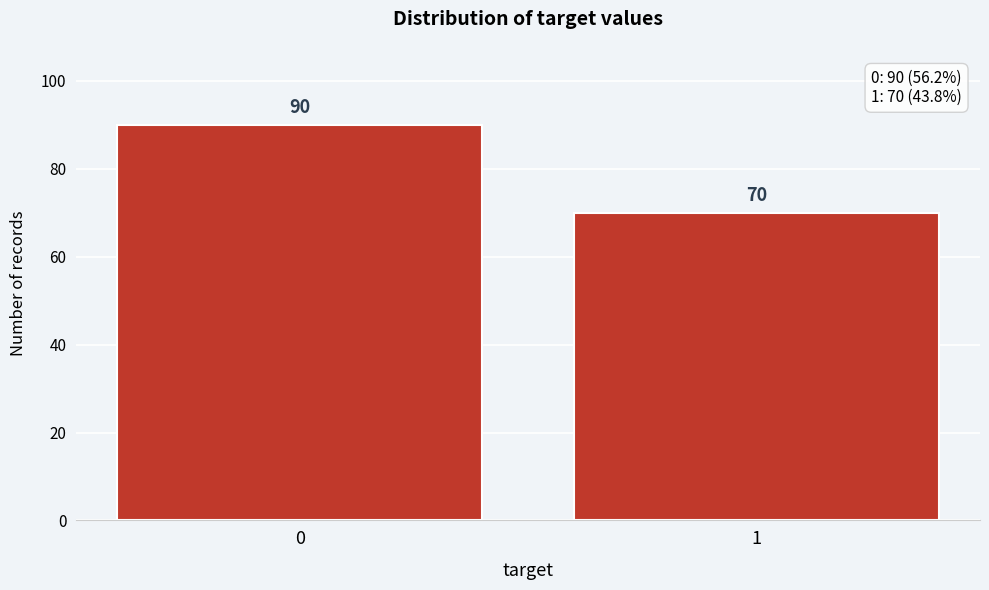

Reading left to right, extract all data points from this chart.

0=90	1=70